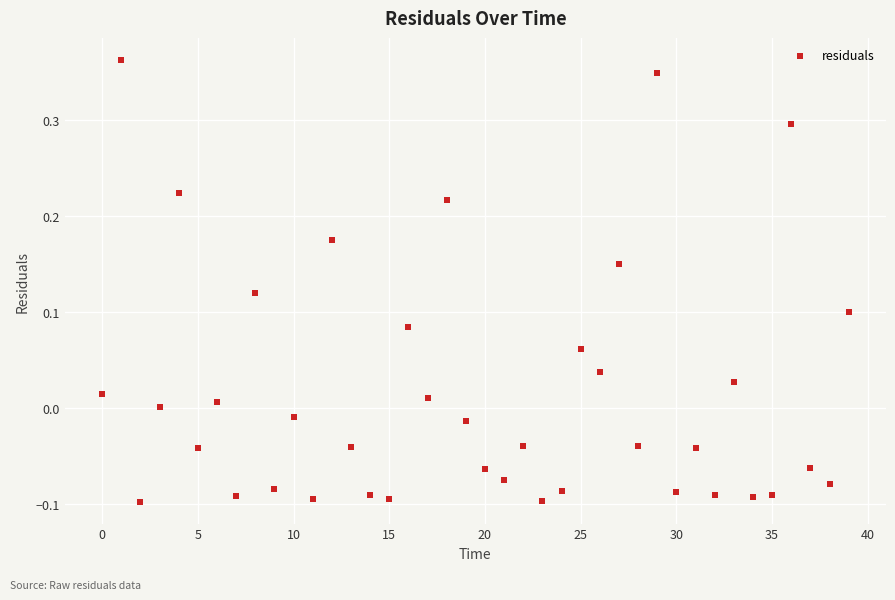

What is the range of Y values (max minus min)?

0.5